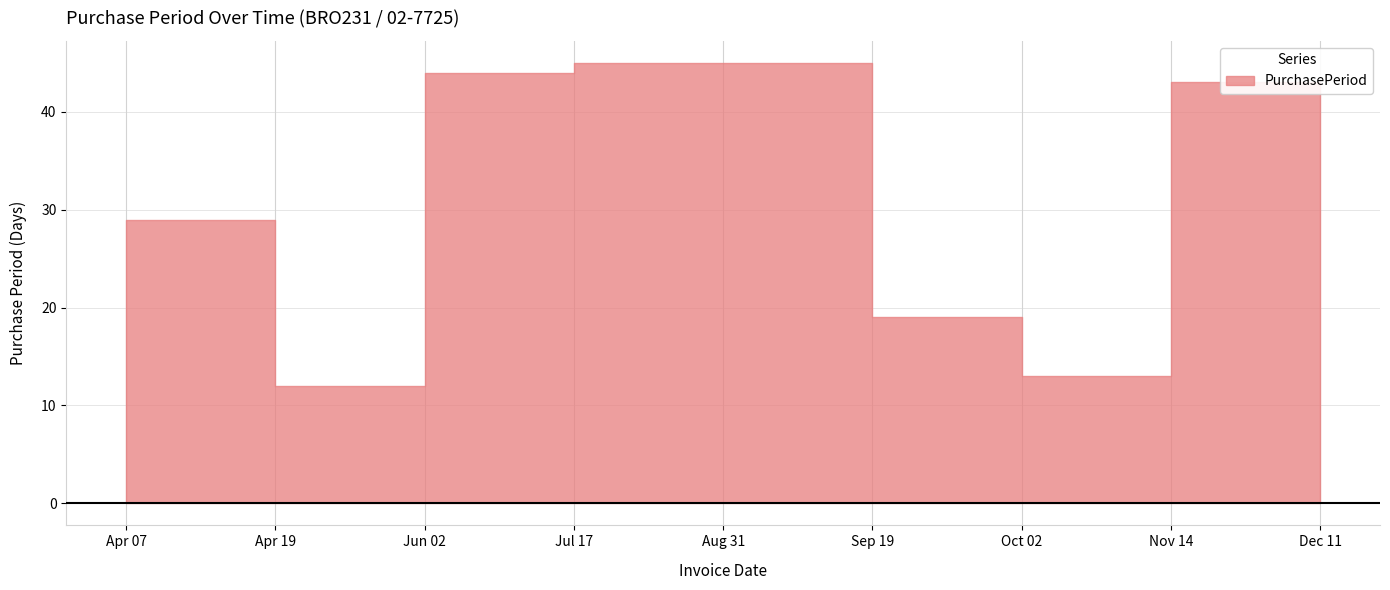

At which category does the chart reach its minimum across all series?

Apr 19